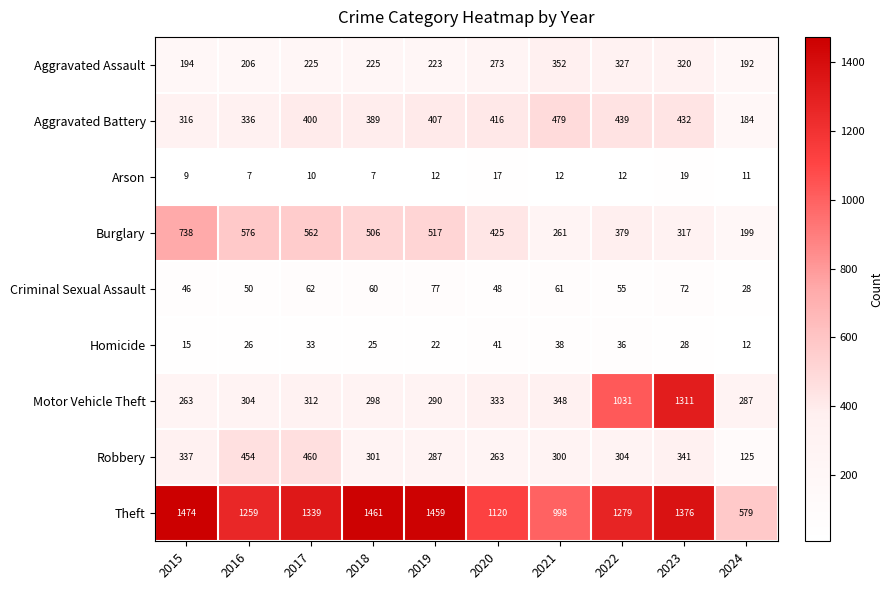

Rank the series at 2023 from highest to lowest value.

Theft, Motor Vehicle Theft, Aggravated Battery, Robbery, Aggravated Assault, Burglary, Criminal Sexual Assault, Homicide, Arson